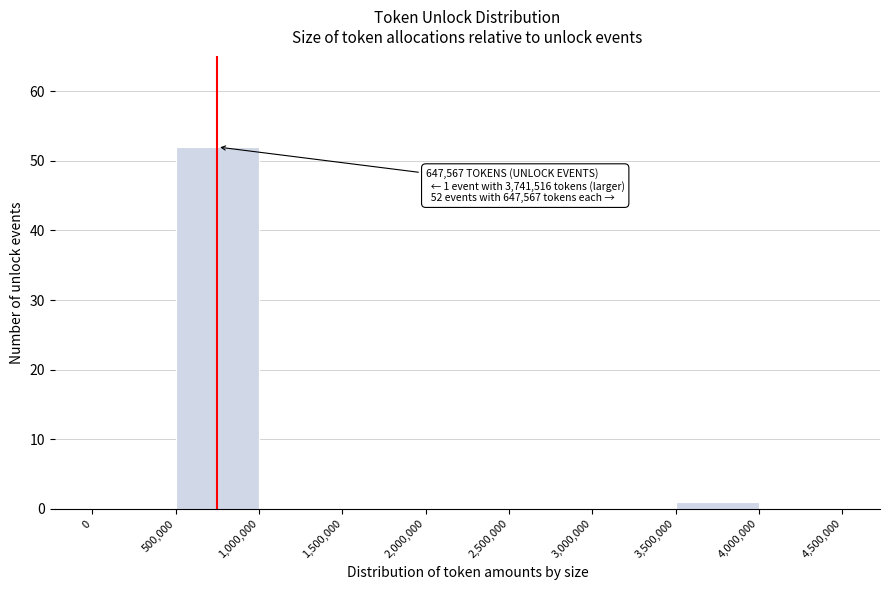

Which range on the x-axis has the tallest bar?

500,000 to 1,000,000